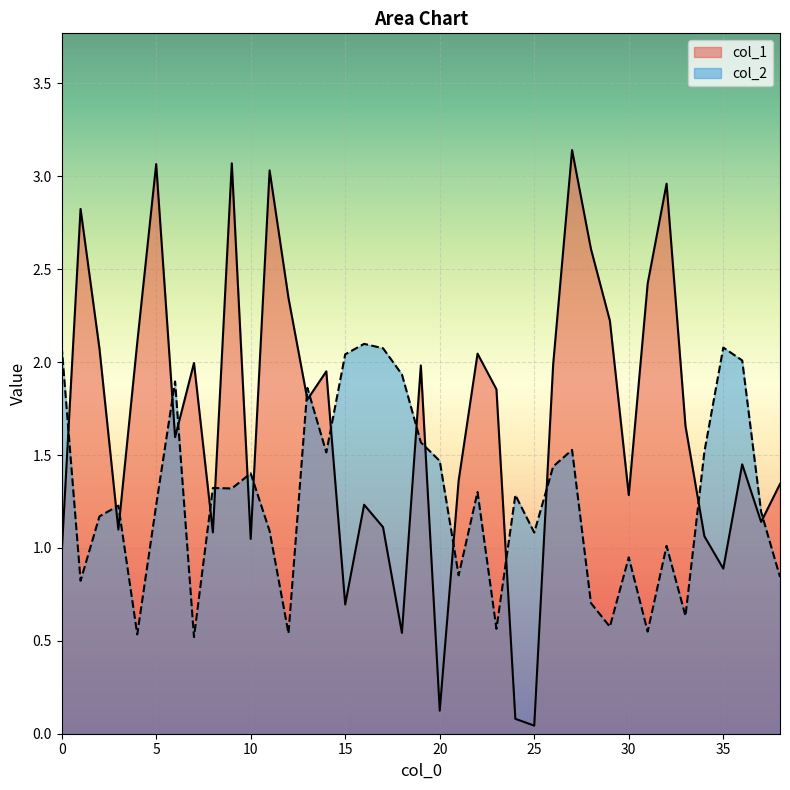

What is the sum of all col_2 values?

49.8